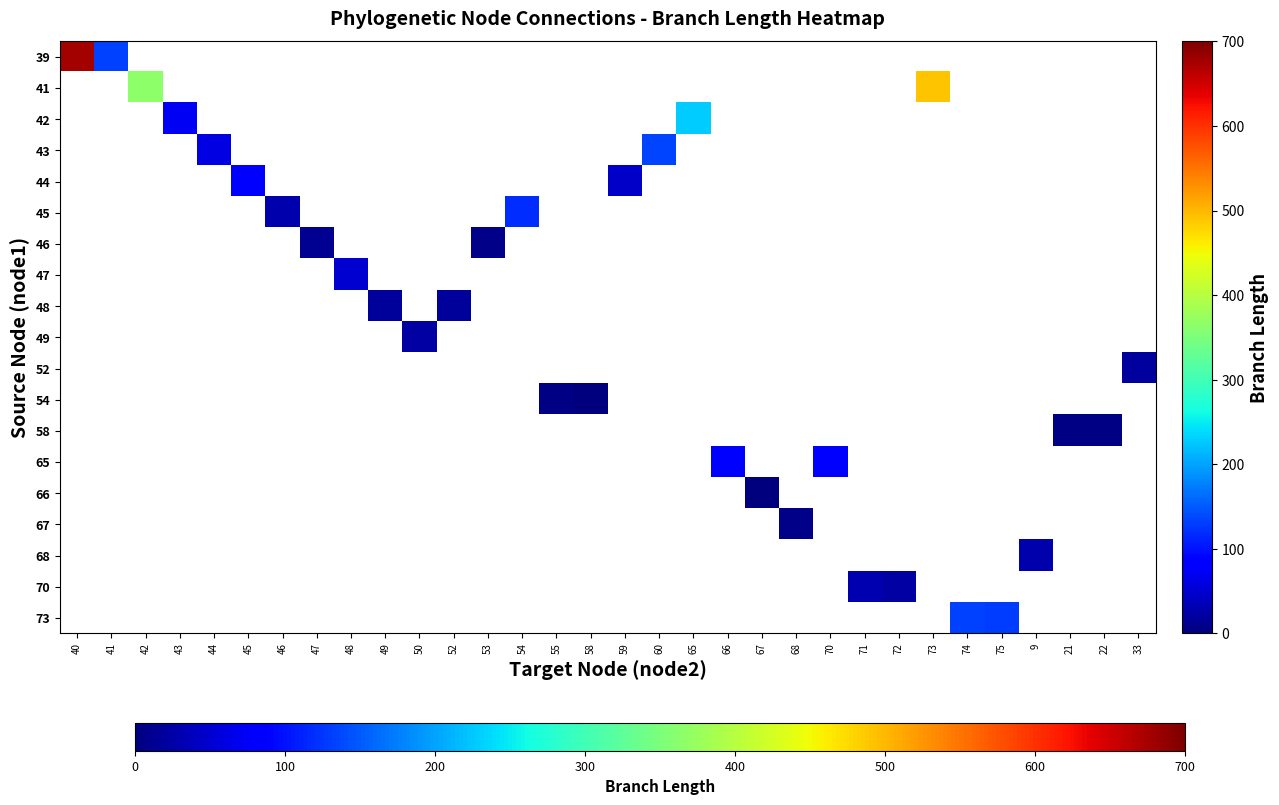

At how many categories does at least one series exceed 586?

1